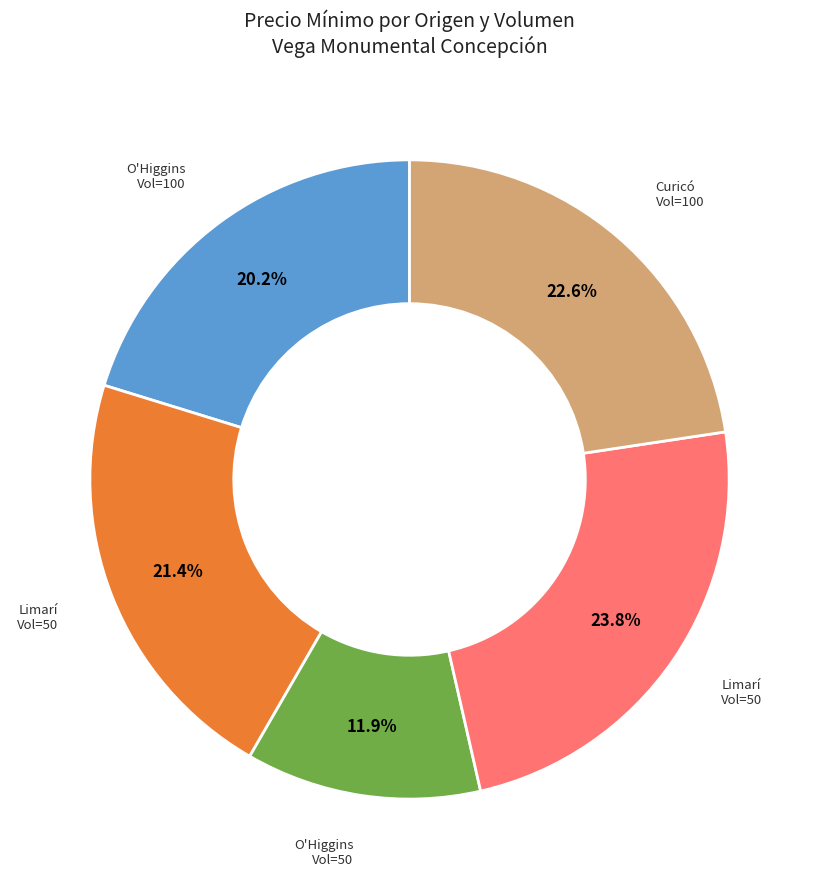

Is there a majority slice in this chart?

No